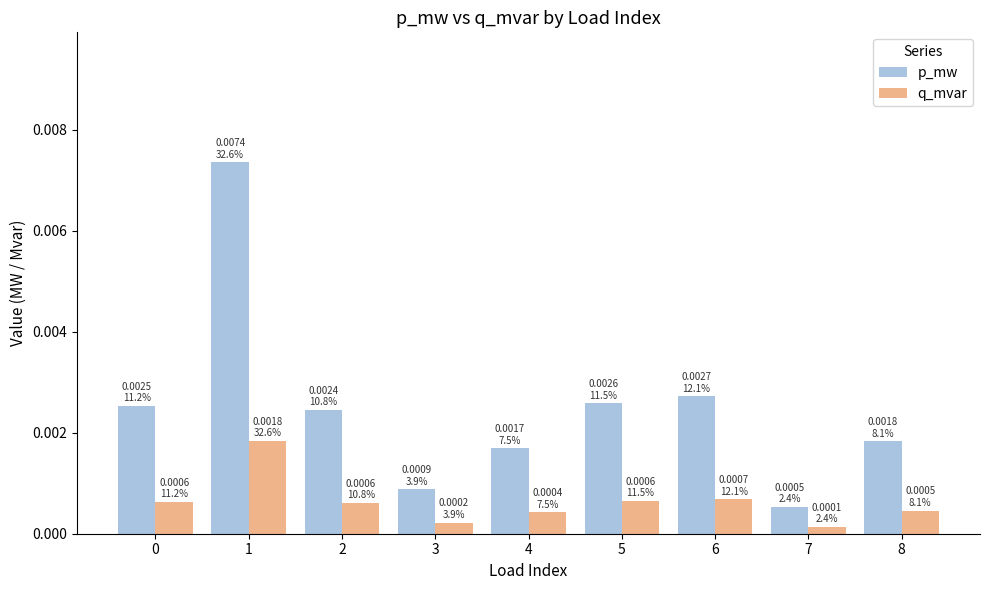

How many categories are shown in the chart?

9